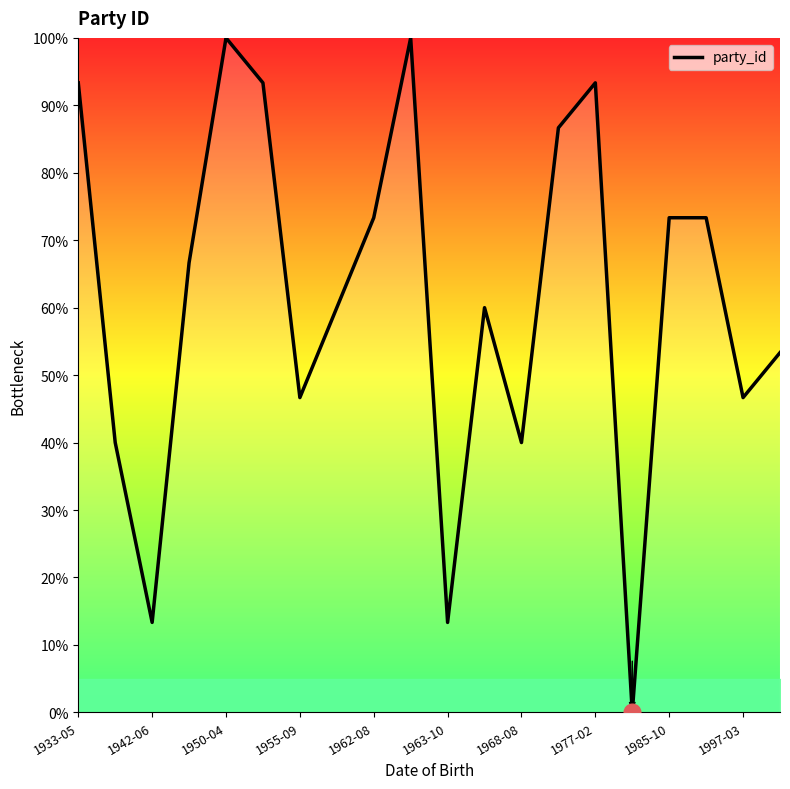

What is the greatest value displayed?

100.0